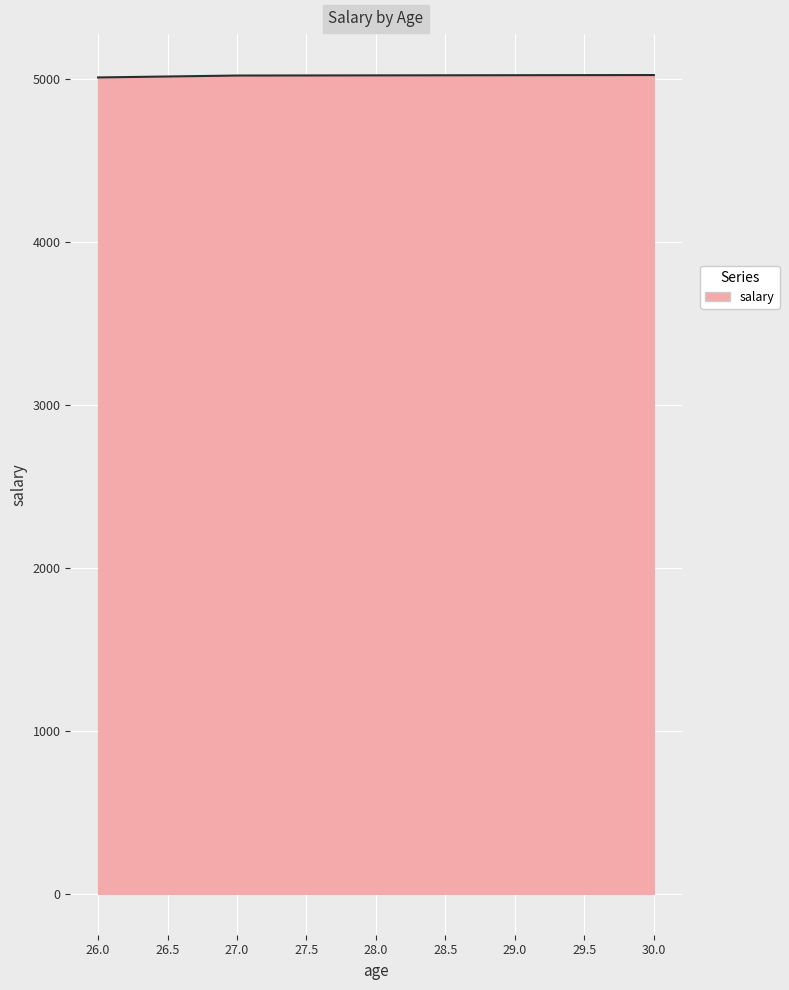

How many categories are shown in the chart?

5